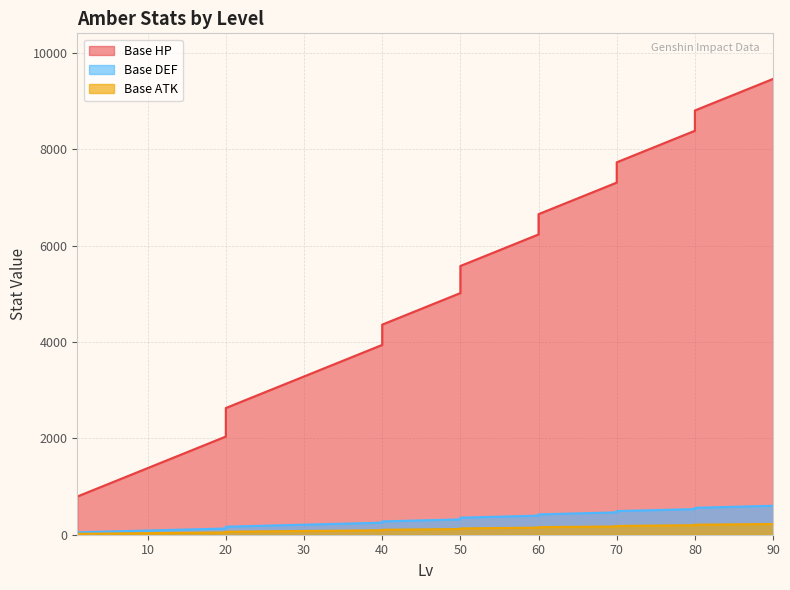

Is it true that Base HP equals 1174 at 1?

False